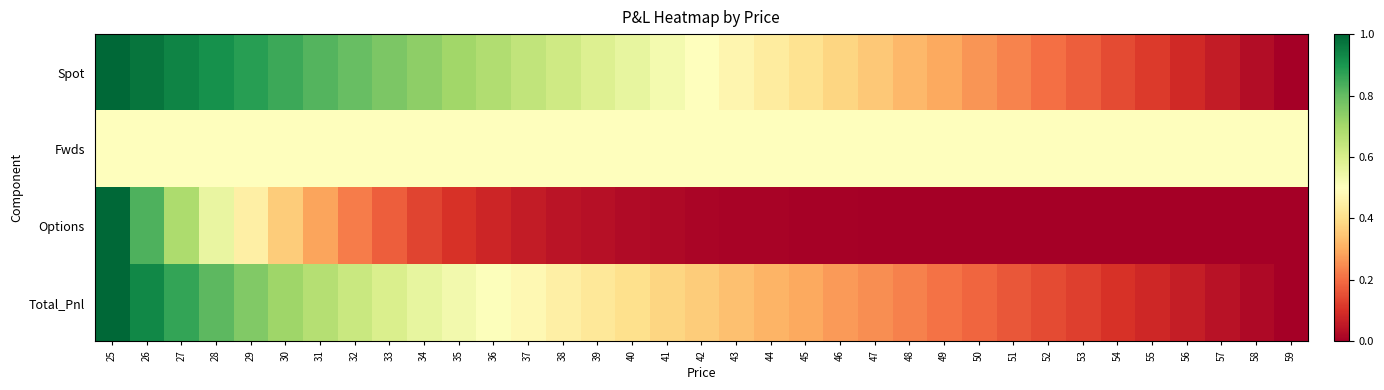

What is the spread (max minus min) of values at 51?

0.5